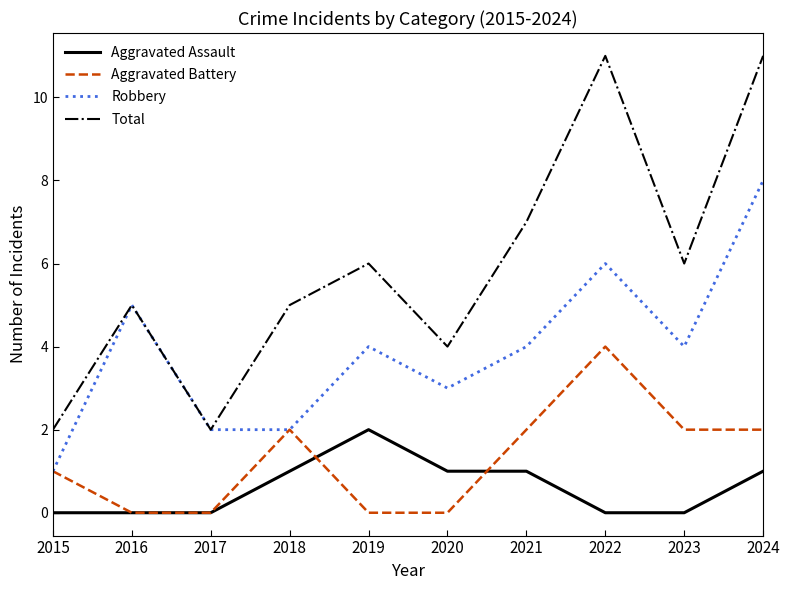

Which series changed the most between 2016 and 2024?

Total